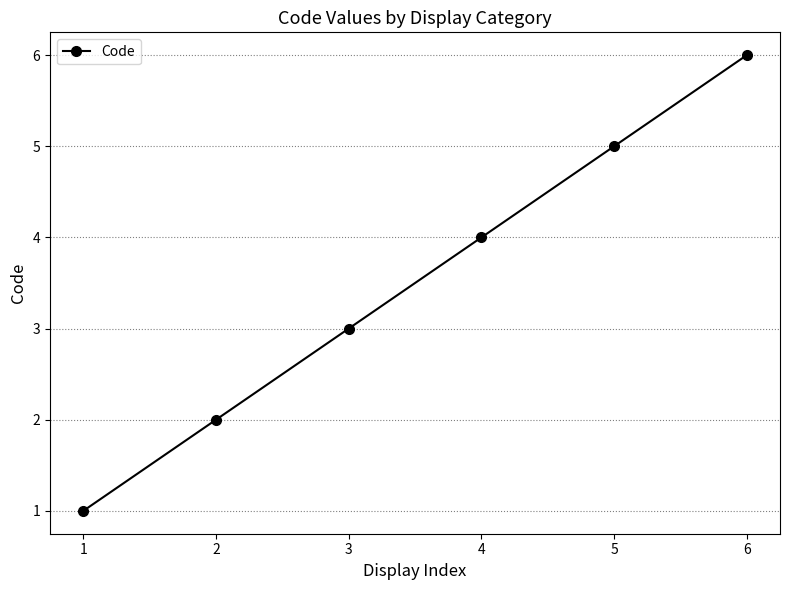

Reading right to left, list all the values displayed in this chart.

6	5	4	3	2	1